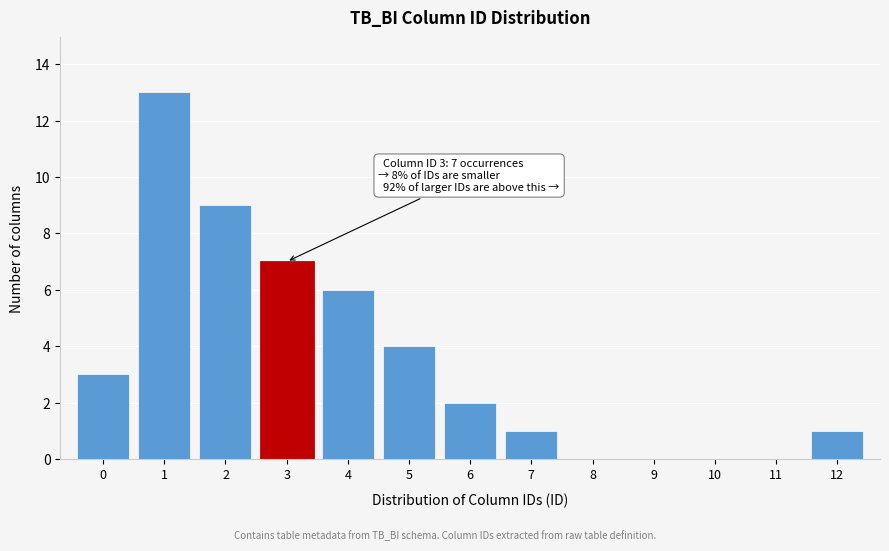

Reading left to right, what are all the values shown in this chart?

0=3	1=13	2=9	3=7	4=6	5=4	6=2	7=1	8=0	9=0	10=0	11=0	12=1